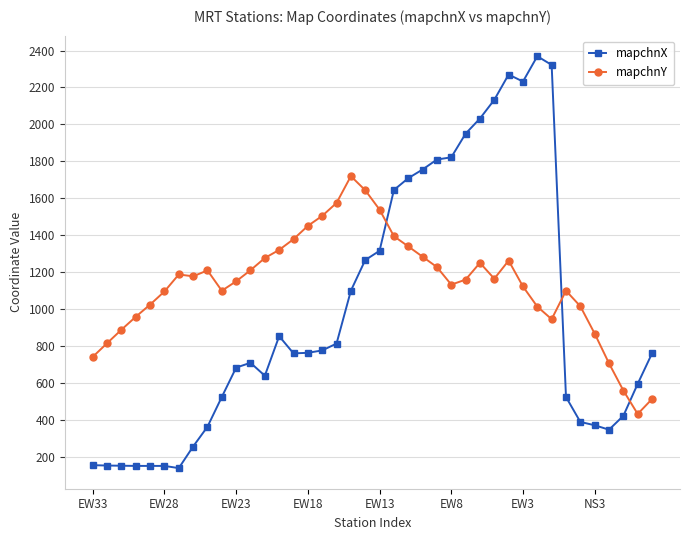

How many lines are shown in the chart?

2